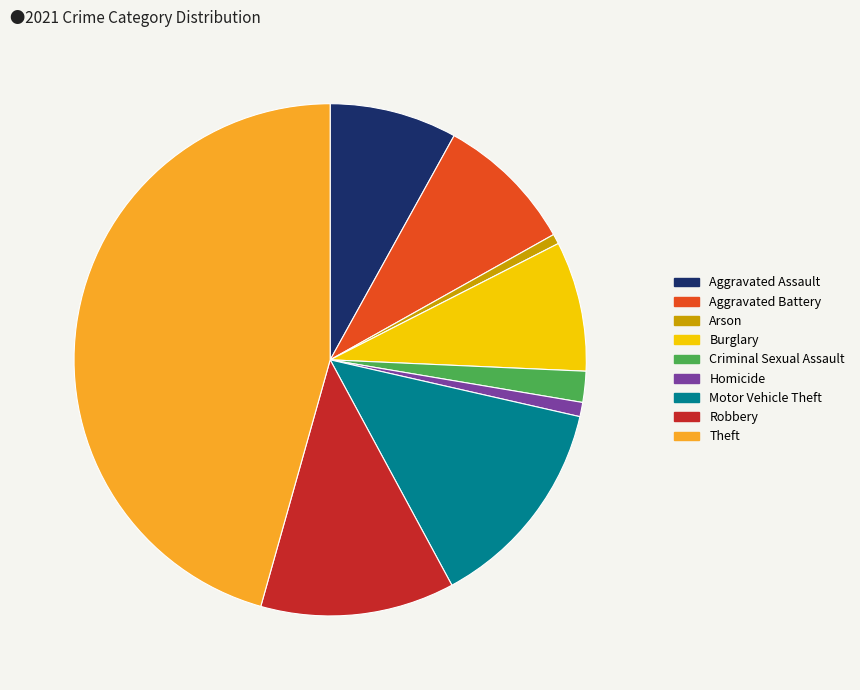

Which category has the biggest portion of the pie?

Theft